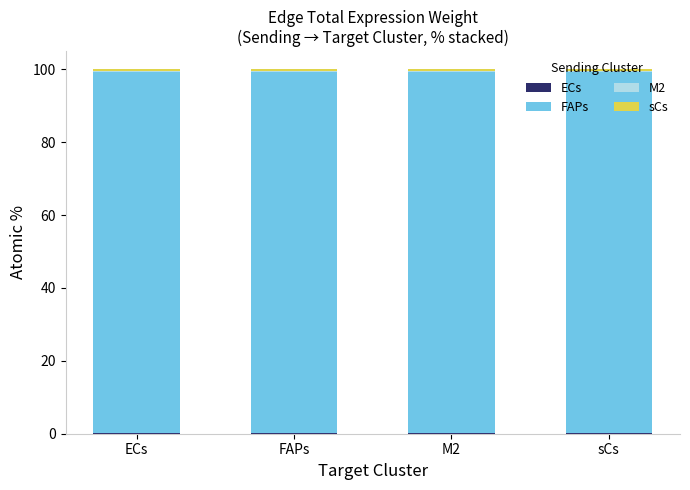

How many distinct data groups are displayed?

4